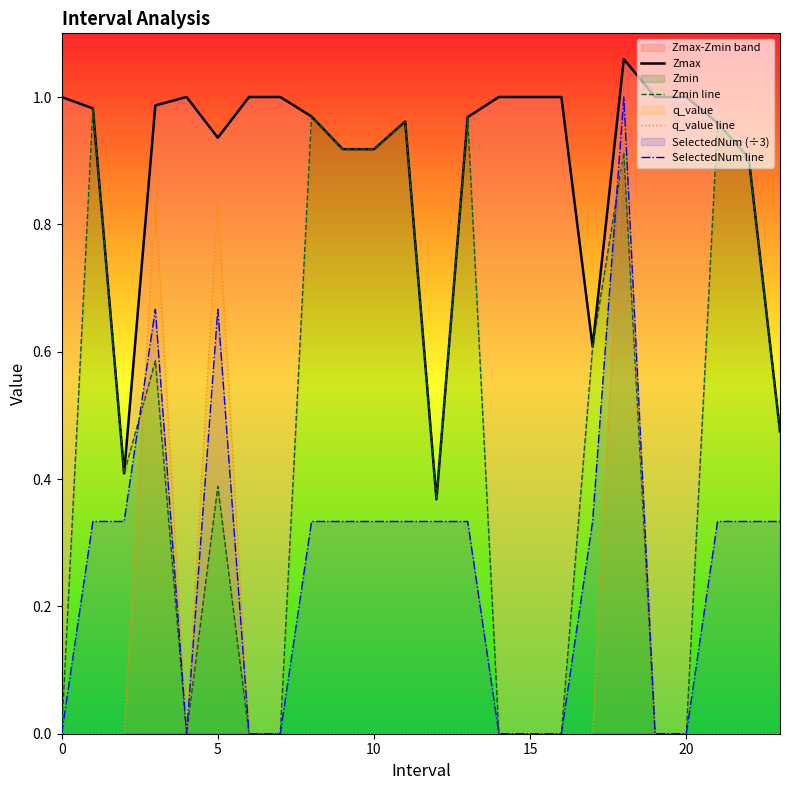

Is it true that SelectedNum line equals 0.3 at 11?

True